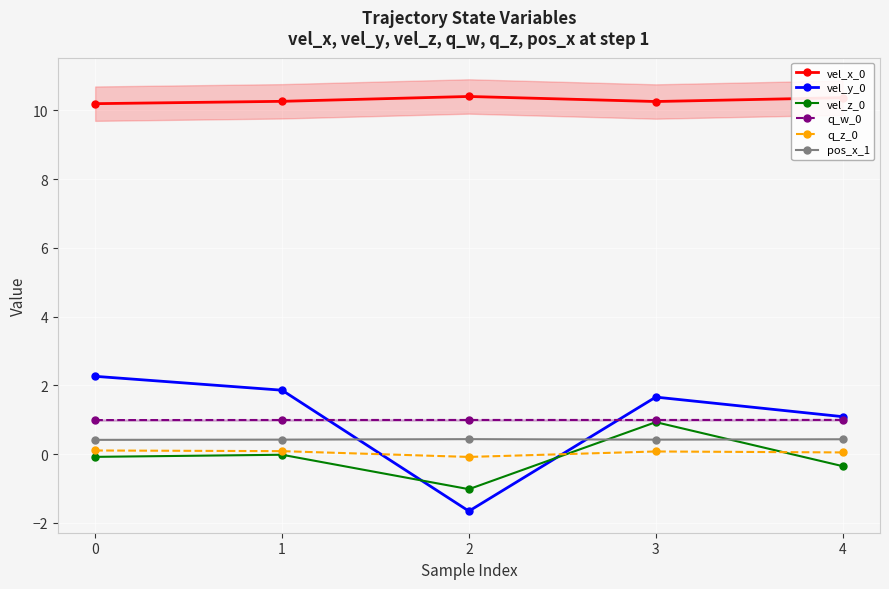

Count the pos_x_1 values in the range 0 to 1.

5